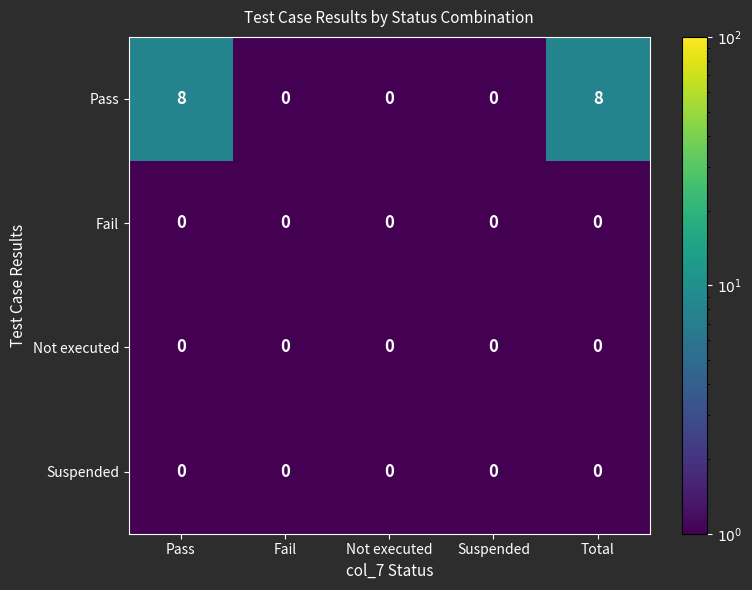

Which series has the largest range (max minus min)?

Pass